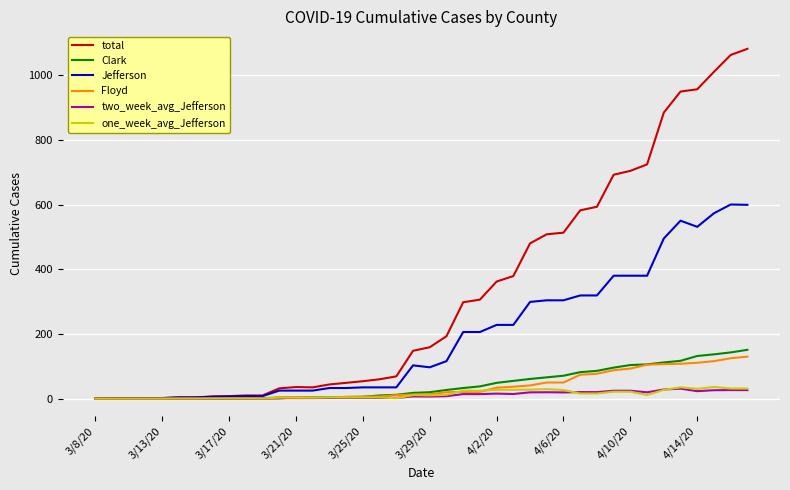

Which series has the largest range (max minus min)?

total